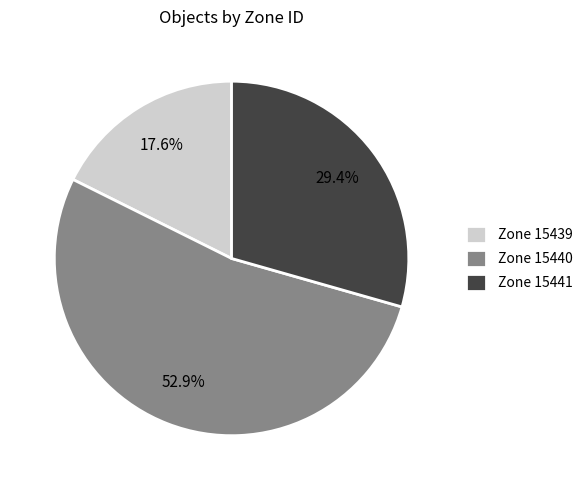

Which category accounts for the majority?

Zone 15440